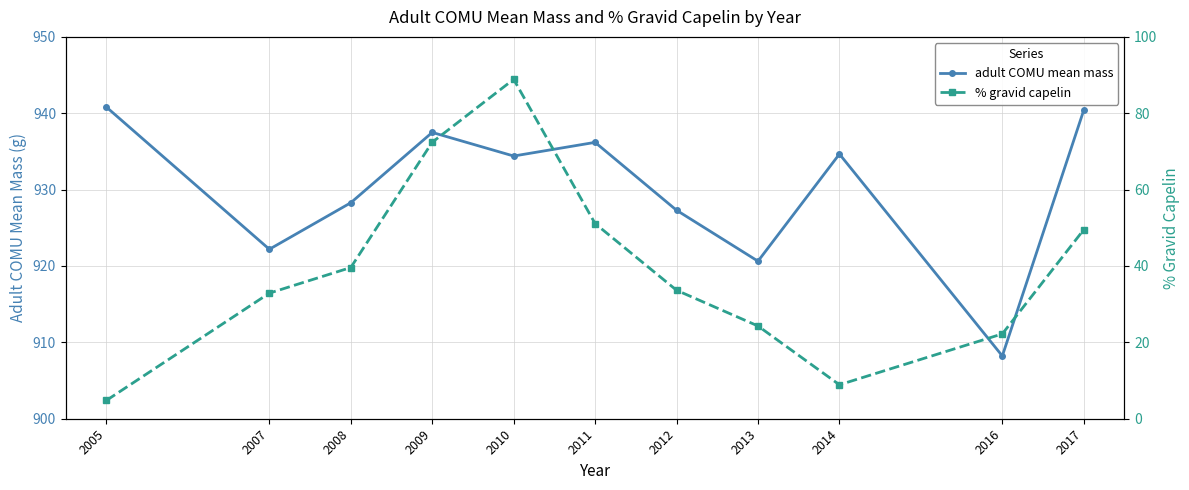

What are all the series names shown in the legend?

adult COMU mean mass, % gravid capelin